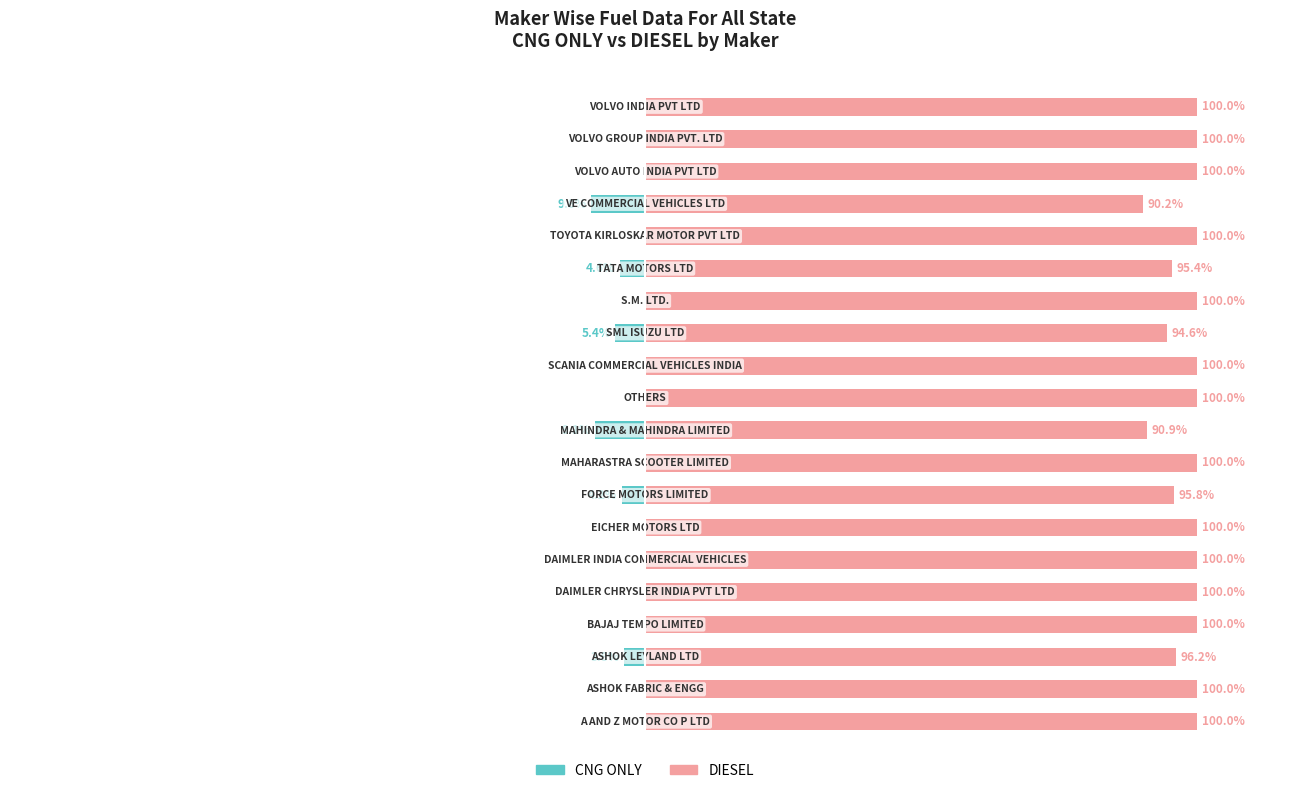

How many groups of bars are there?

20